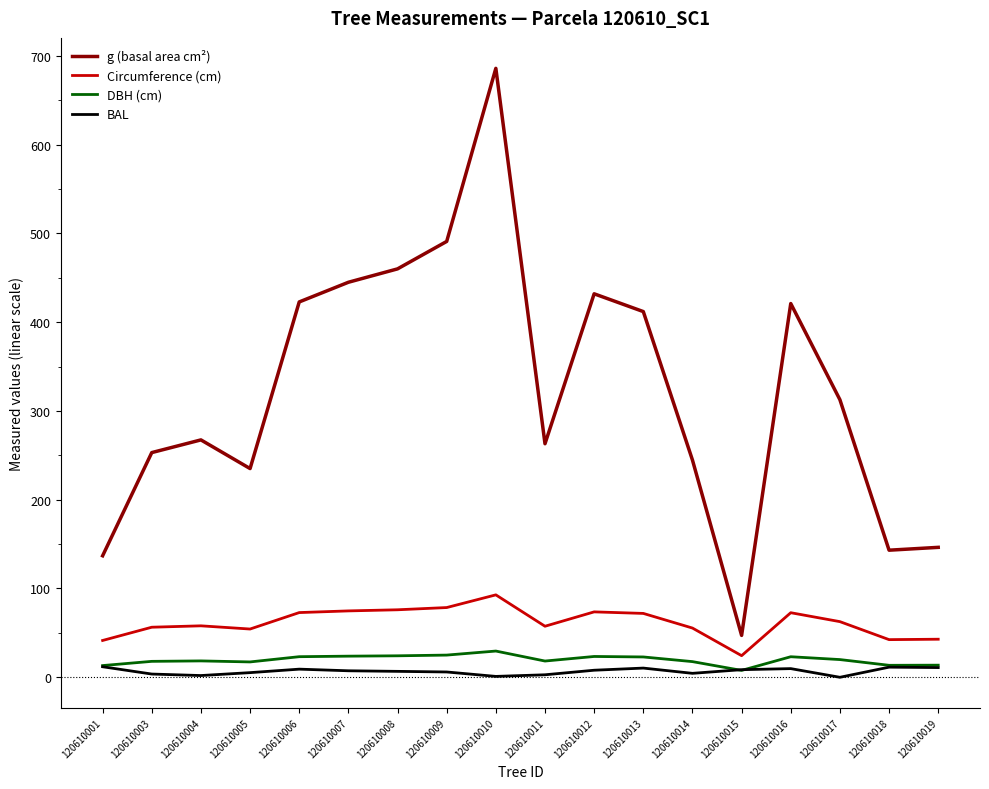

At which label does g (basal area cm²) reach its peak?

120610010